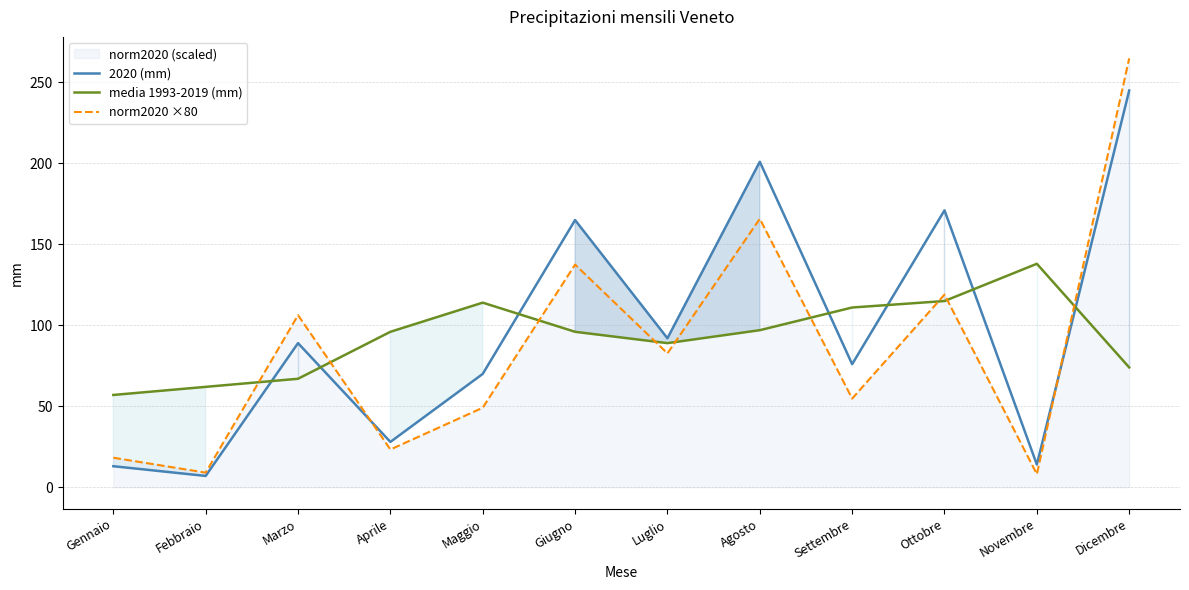

Which category has the lowest value across all series?

Febbraio